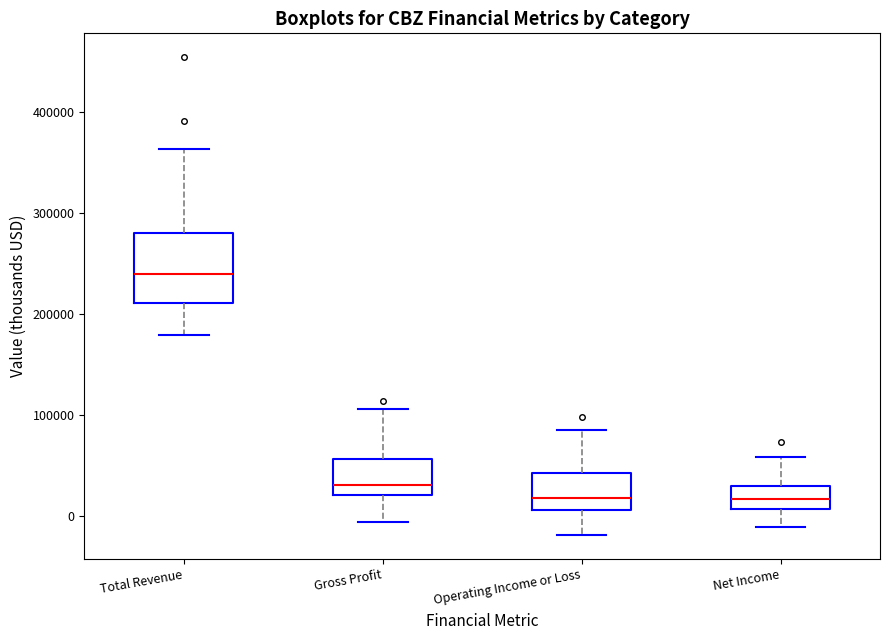

Reading left to right, read every box against the y-axis: the position of its median line, the range the box covers, and the ends of its whiskers. The values are not printed on the chart, so give them approximately, as read against the axis.

Total Revenue: median 240000, box 210000 to 280000, whiskers 180000 to 360000
Gross Profit: median 30000, box 20000 to 60000, whiskers -10000 to 110000
Operating Income or Loss: median 20000, box 10000 to 40000, whiskers -20000 to 90000
Net Income: median 20000, box 10000 to 30000, whiskers -10000 to 60000